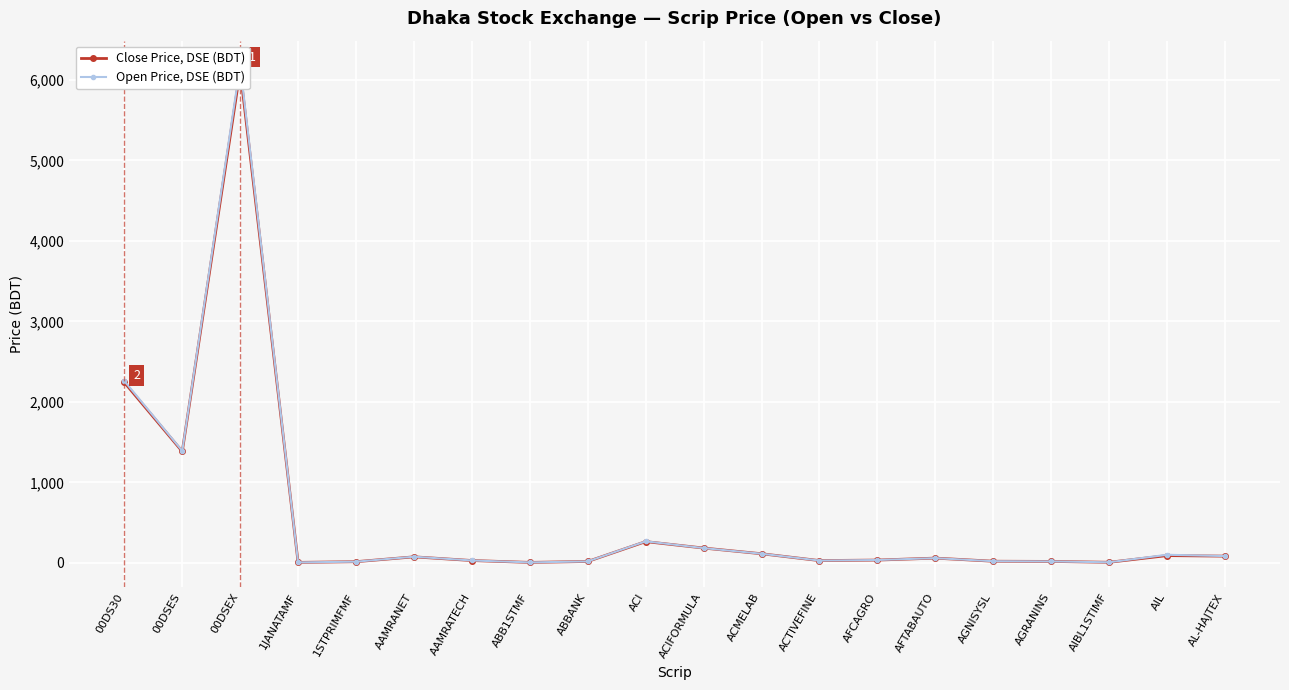

Is this an area chart (filled region under the line)?

No